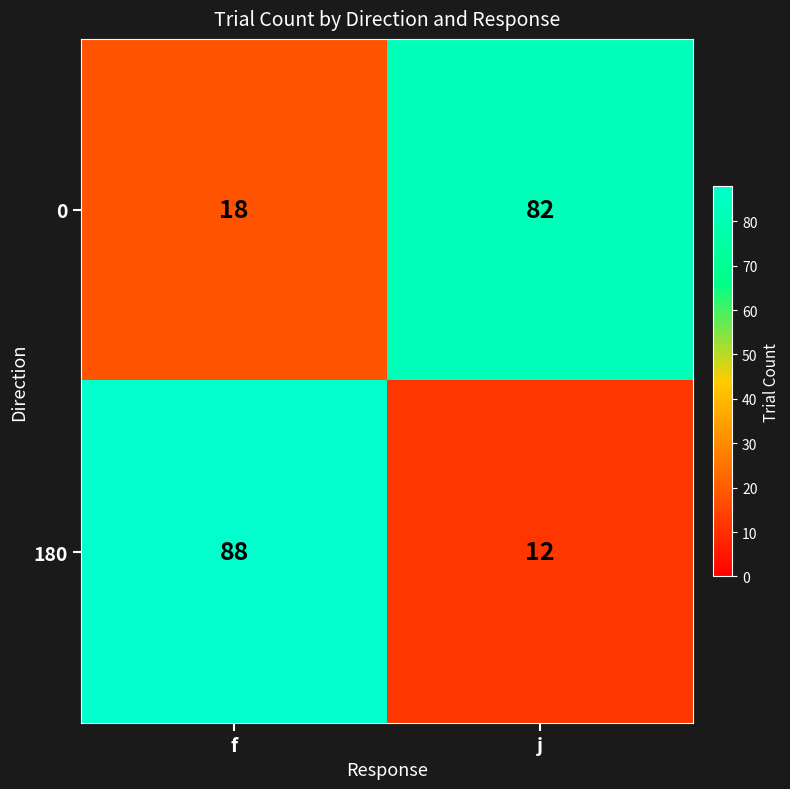

Is it true that 0 equals 82 at j?

True